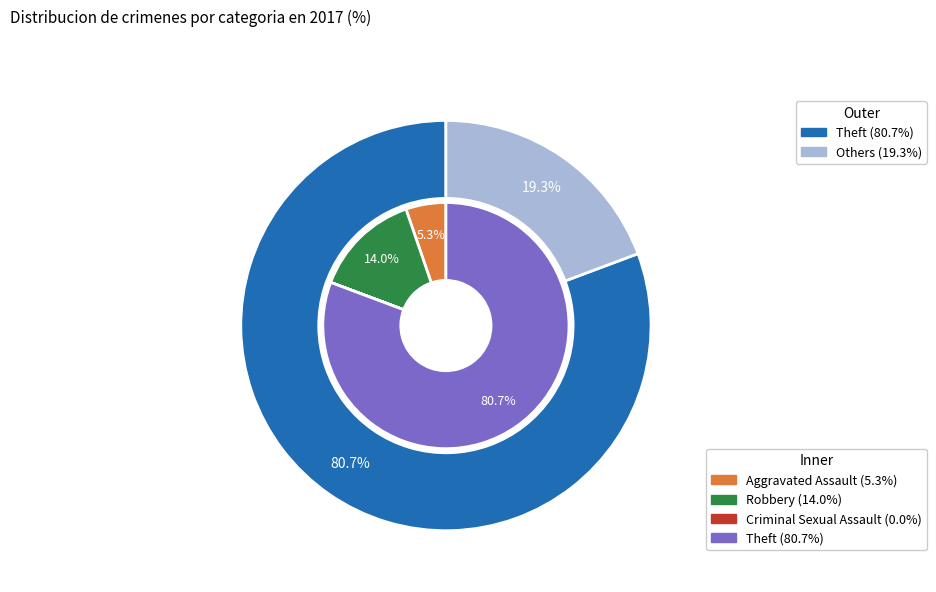

Which category has the biggest portion of the pie?

Theft